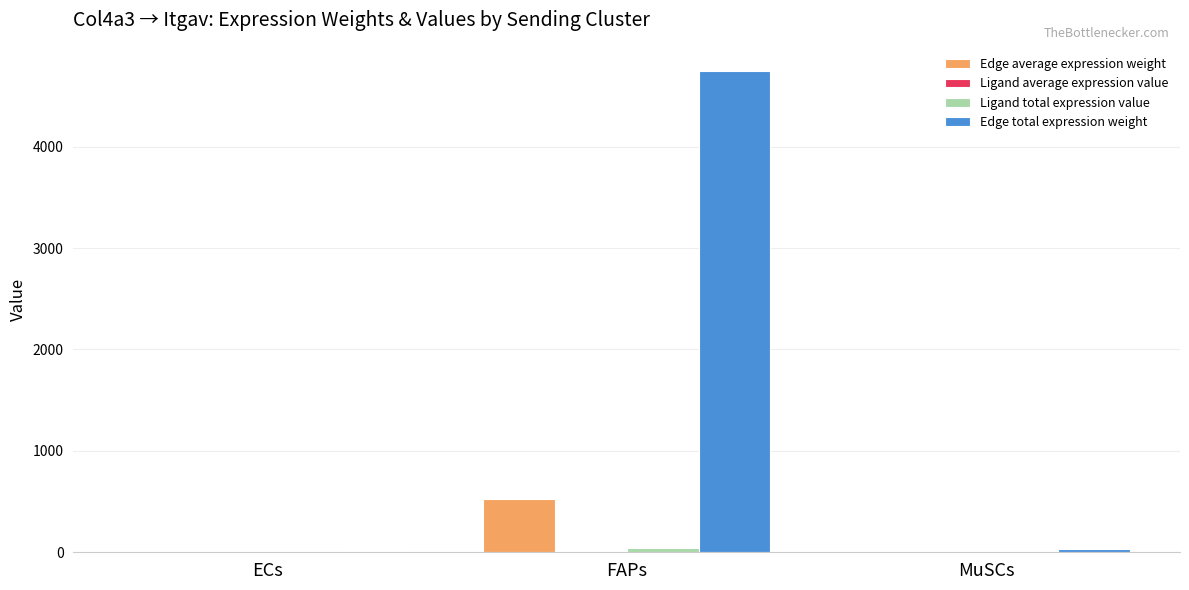

Which series has the largest total across all categories?

Edge total expression weight